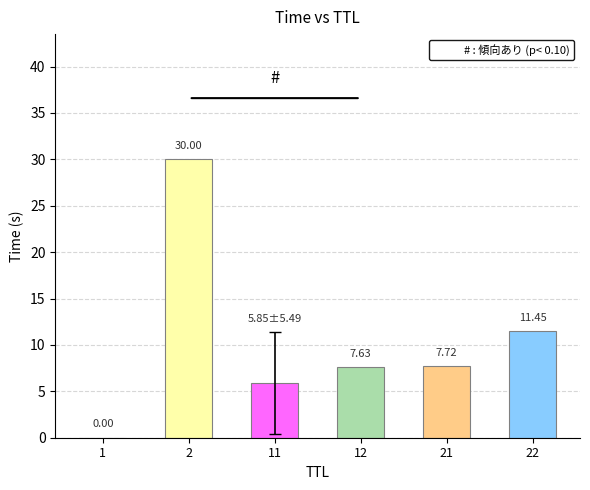

Which category has the lowest value across all series?

1